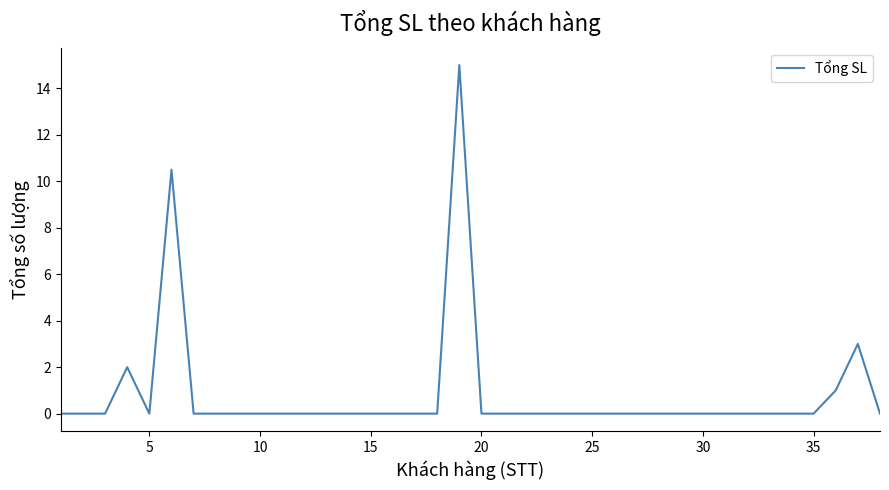

What is the maximum value shown in the chart?

15.0